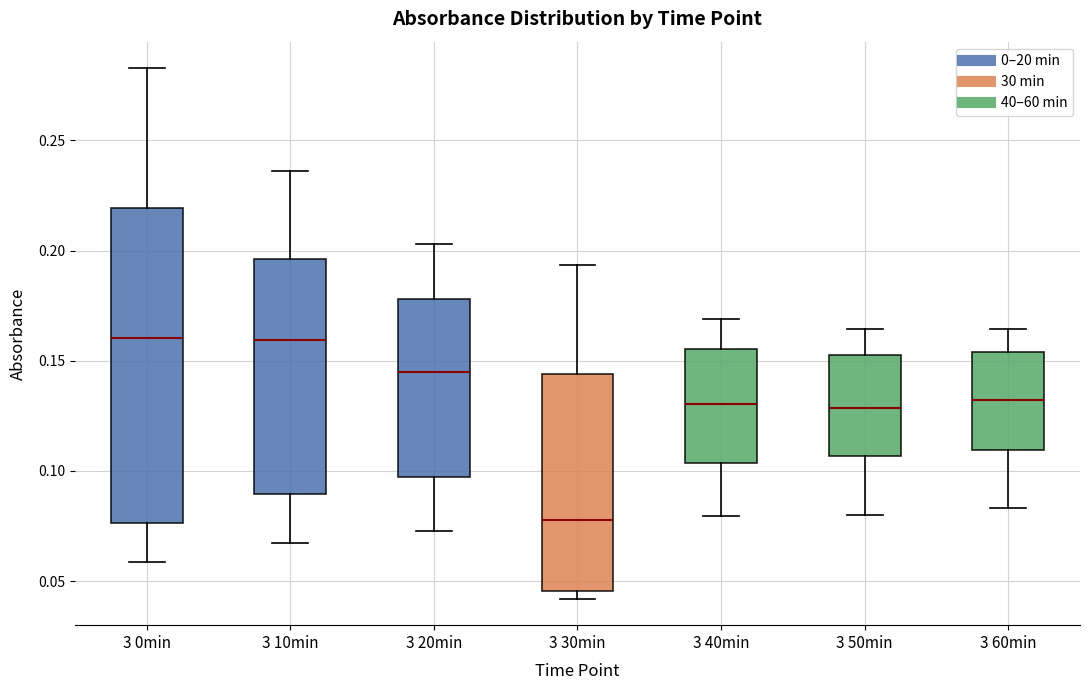

Where is the upper edge of the box for 3 30min on the y-axis? The values are not printed on the chart, so give them approximately, as read against the axis.

0.145